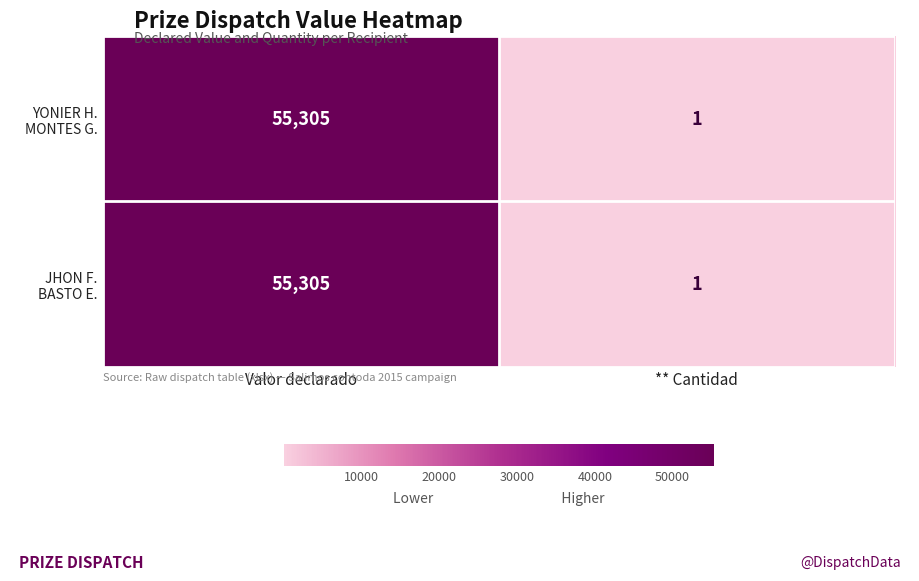

At which category is the sum across all series the highest?

Valor declarado